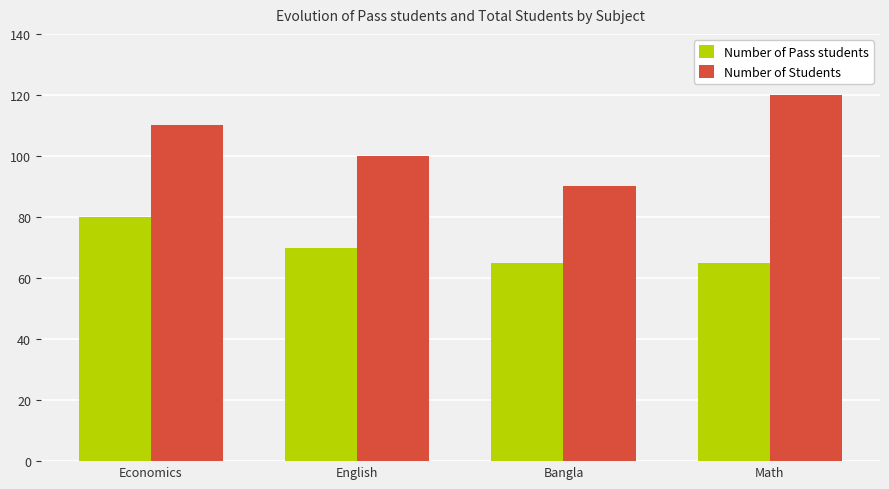

What is the average value of the Number of Pass students series?

70